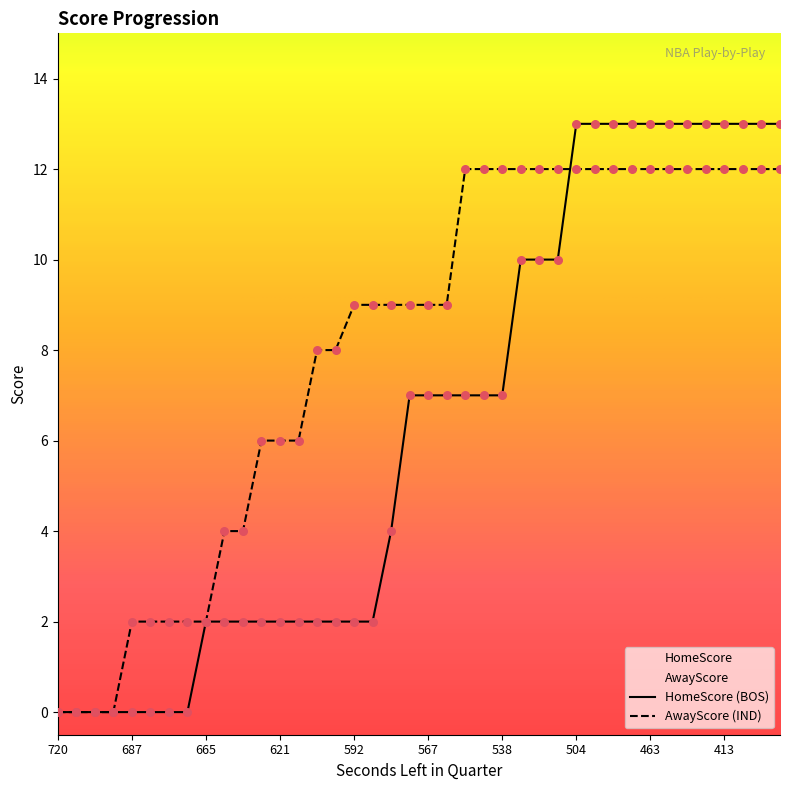

At how many categories does at least one series exceed 11?

18